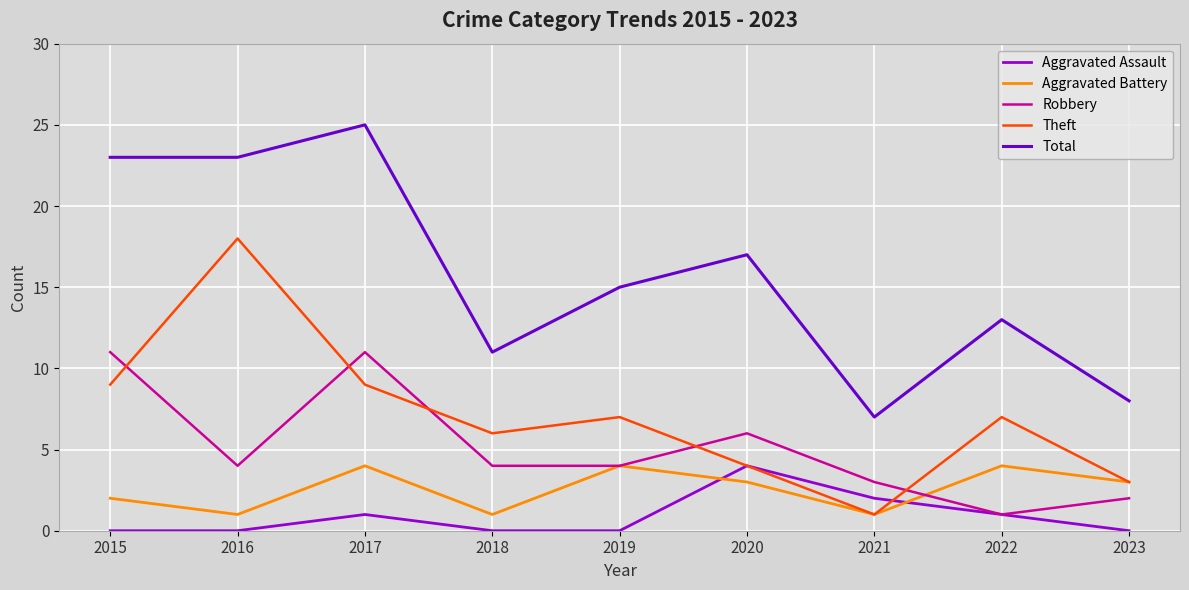

At which label does Total first exceed 15?

2015